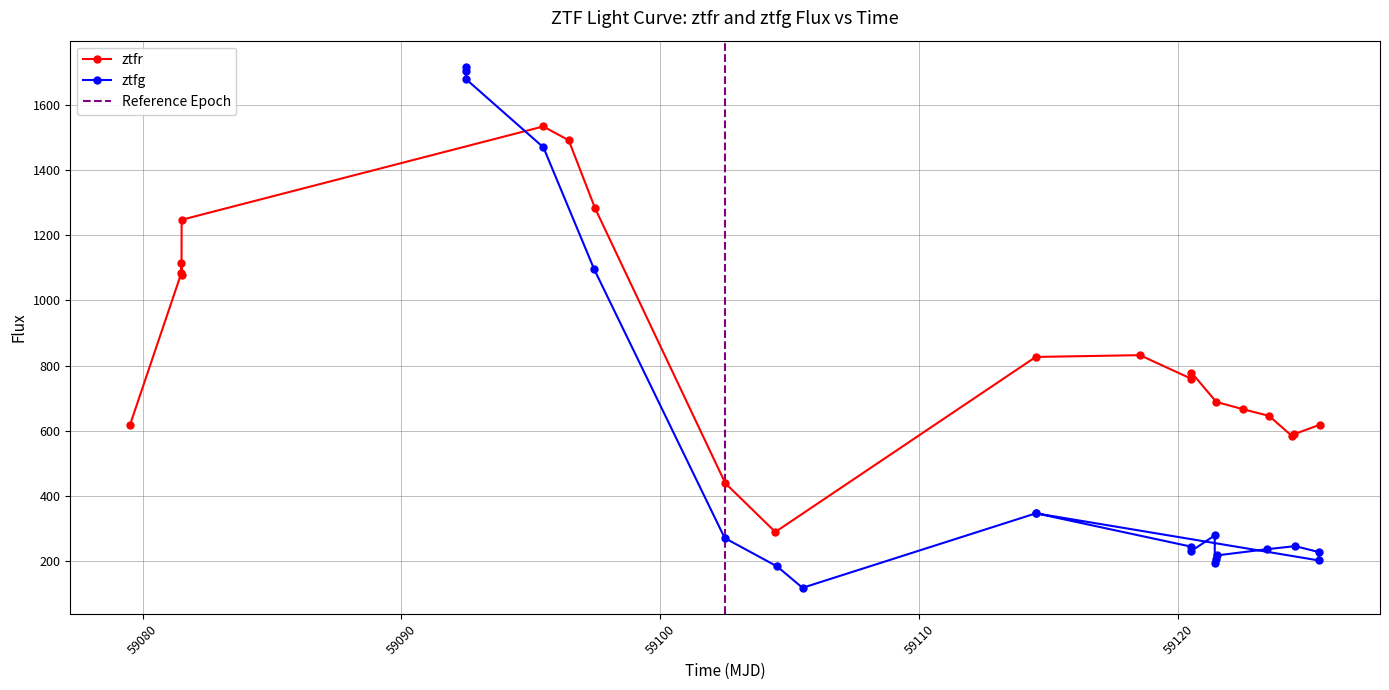

What is the minimum value for ztfg?

116.2